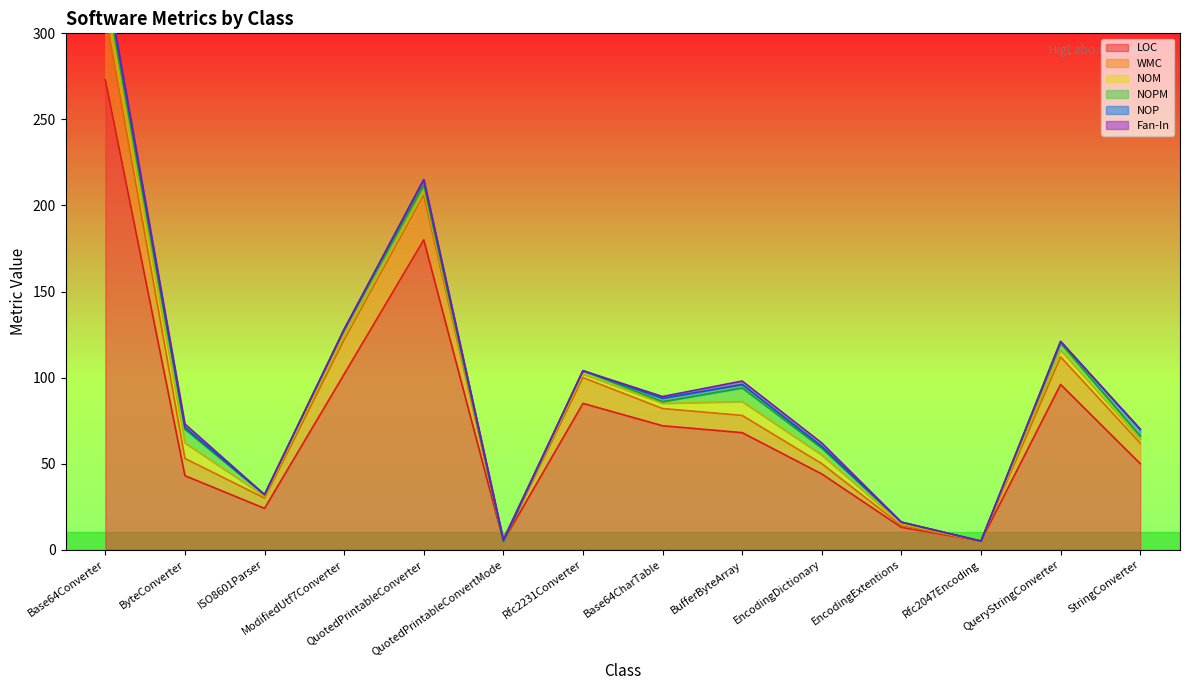

What is the difference between the highest and lowest values at ModifiedUtf7Converter?

102